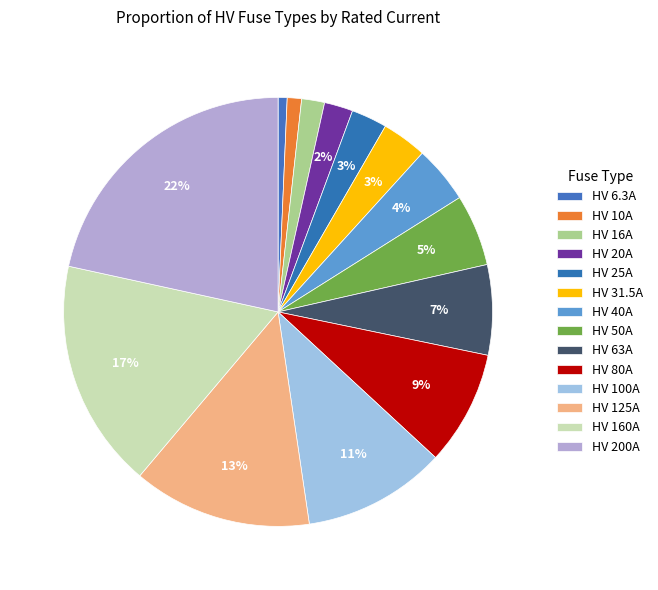

Does HV 50A account for over 50% of the chart?

No